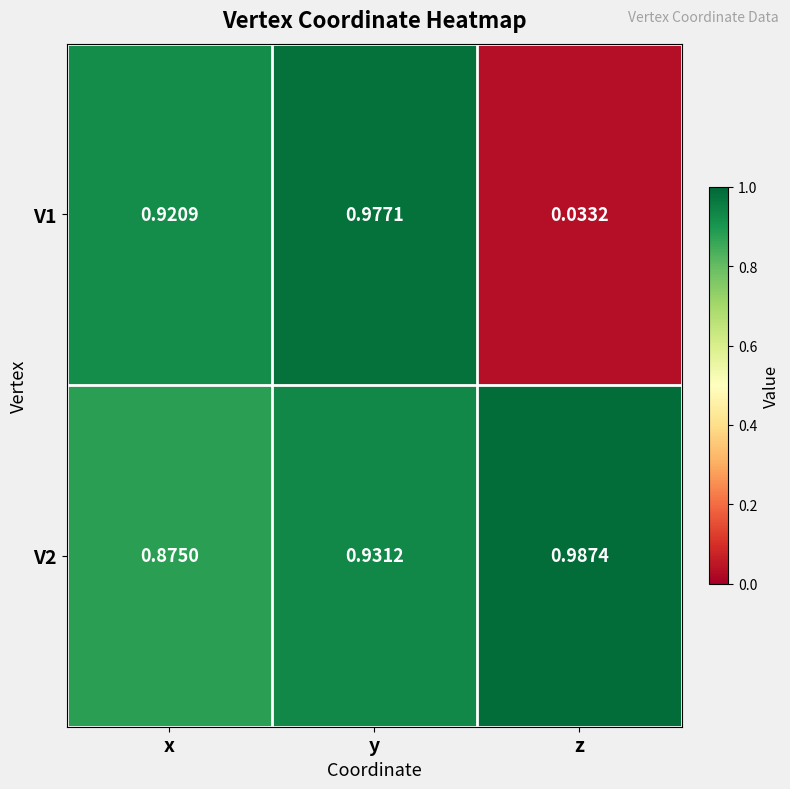

List the labels in order of V2 value, largest first.

z, y, x